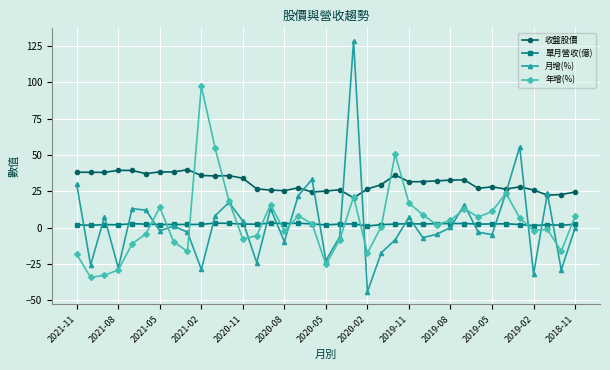

What is the value of the 收盤股價 point at the 22nd from the left?

26.6